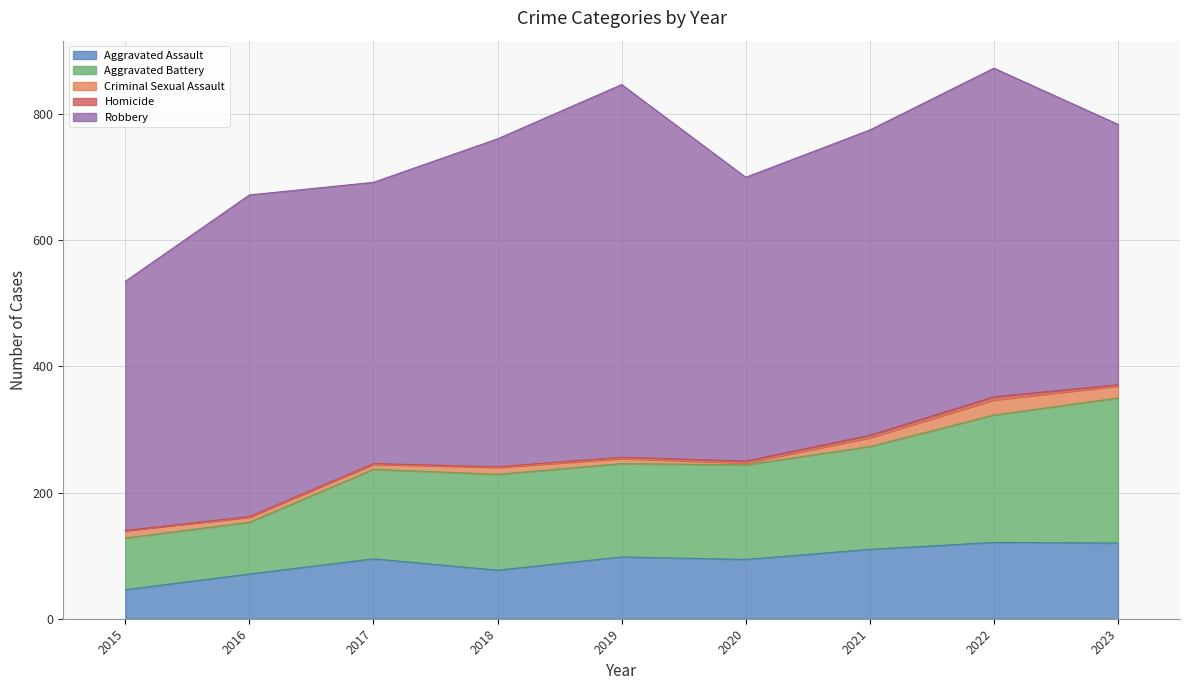

Is it true that Aggravated Assault equals 120 at 2023?

True